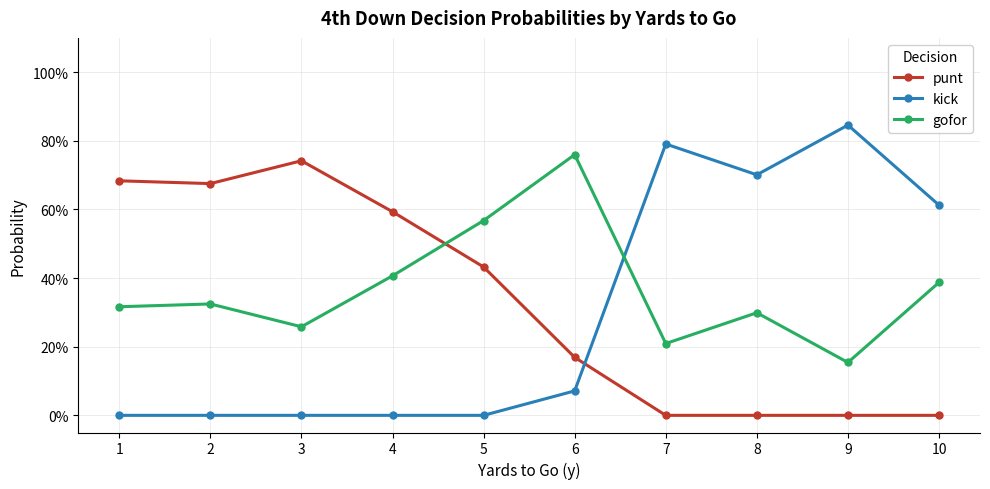

True or false: punt has a value of 0.0 at 8.

True